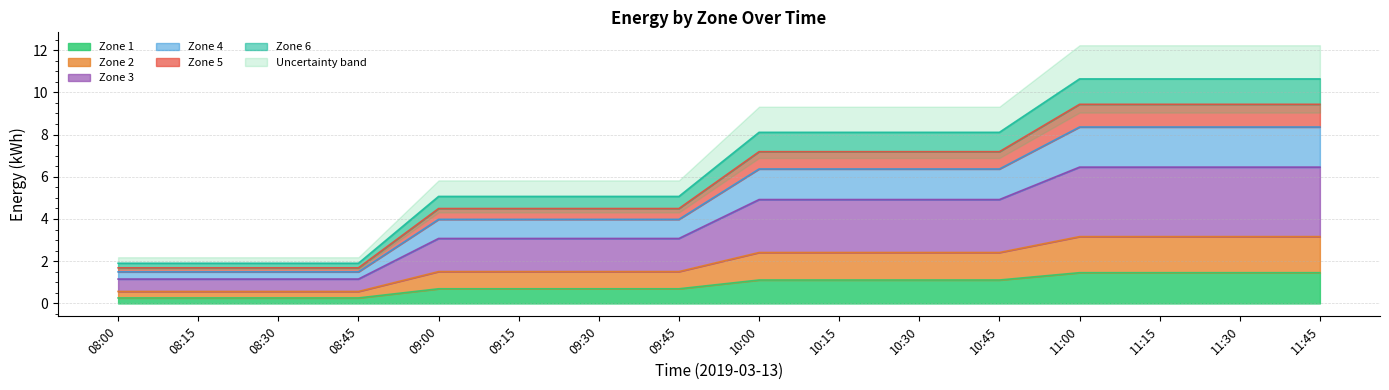

What is the minimum value for 1?

0.3